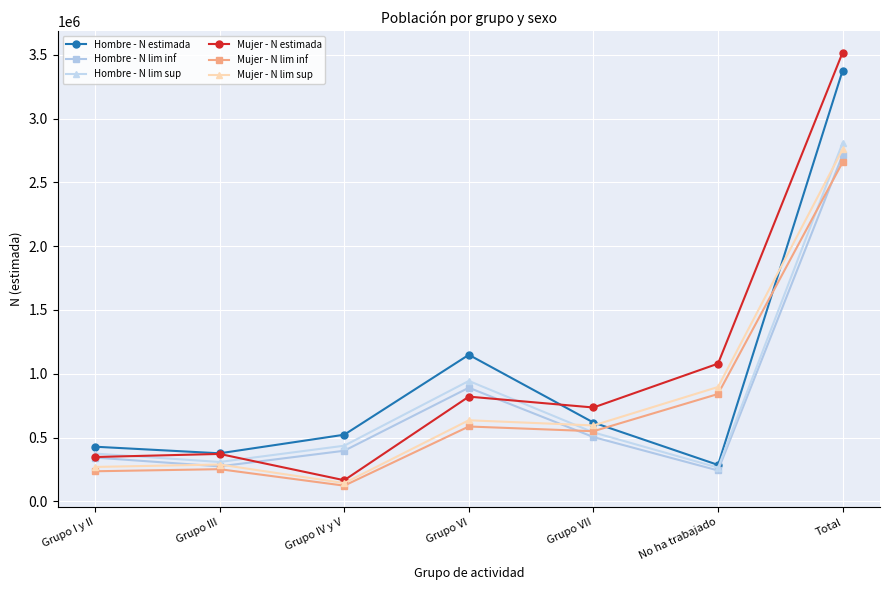

Which category has the highest value in the Mujer - N lim sup series?

Total